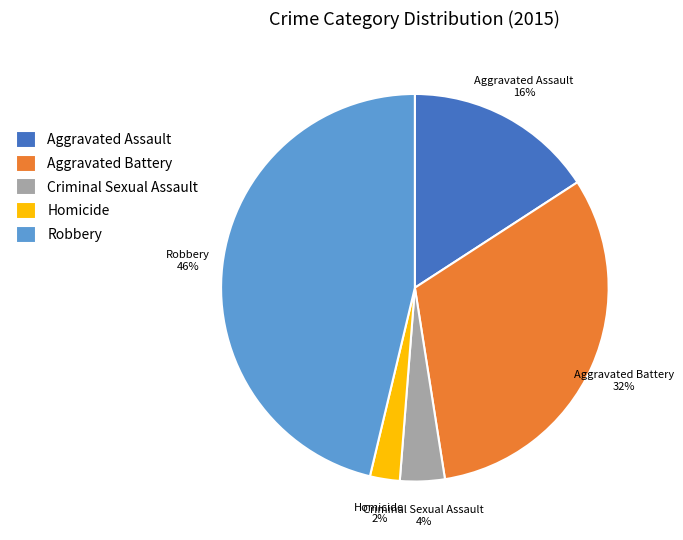

Is the sum of Robbery and Homicide greater than half?

No